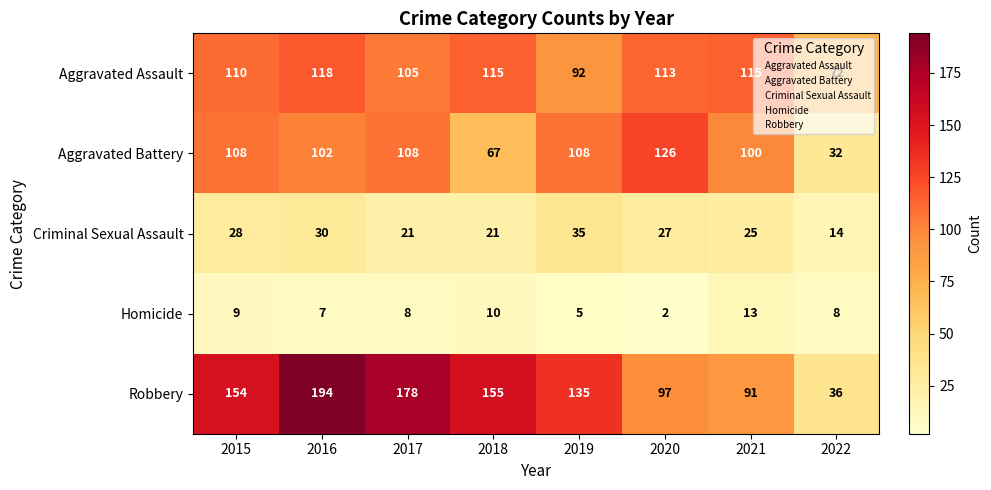

Between 2017 and 2019, which series saw the biggest shift?

Robbery